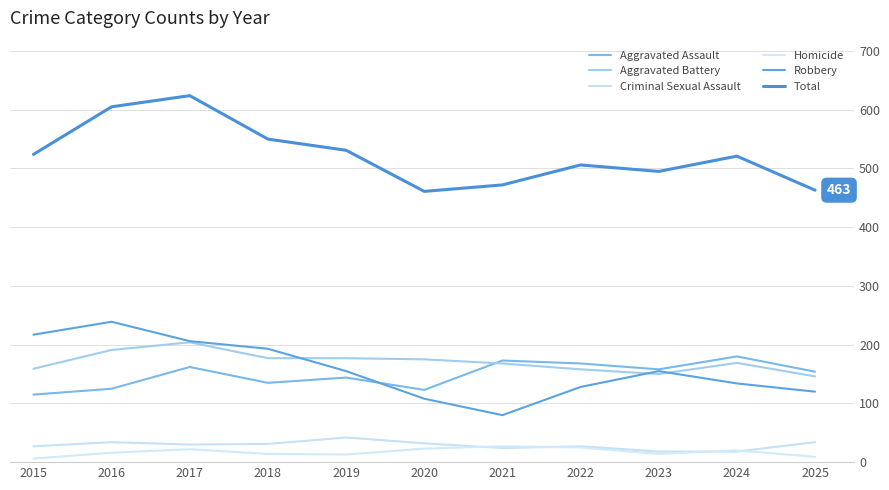

Which series ends up on top after the final intersection of Robbery and Aggravated Assault?

Aggravated Assault